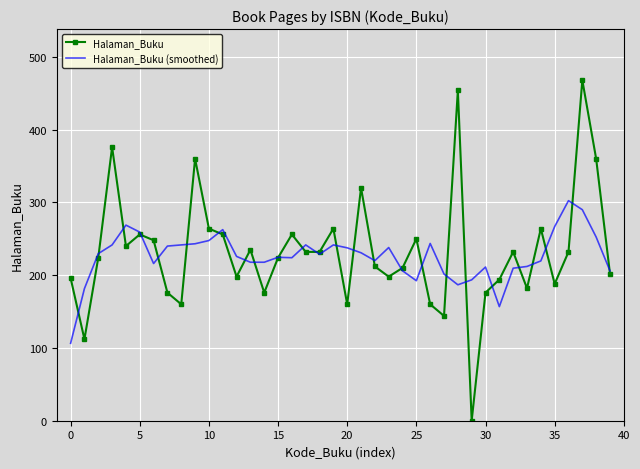

How many values in the Halaman_Buku (smoothed) series are below 228?

20